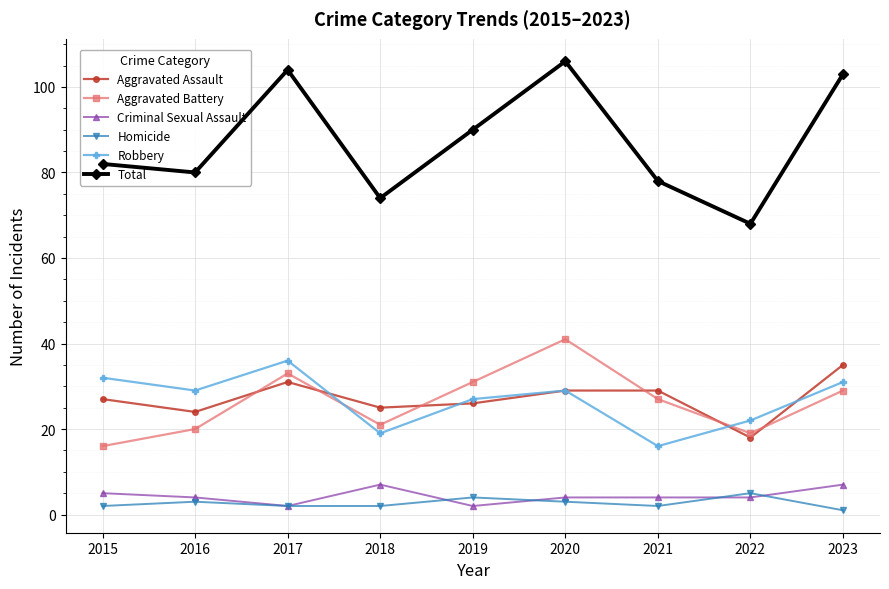

The value of Aggravated Assault at 2015 is 47. True or false?

False